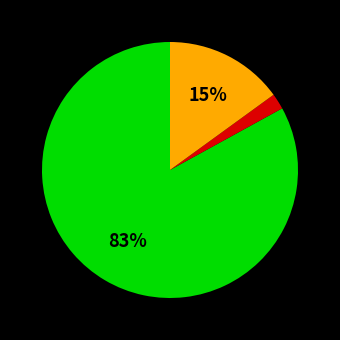

To the nearest percent, what is the average slice percentage?

33%